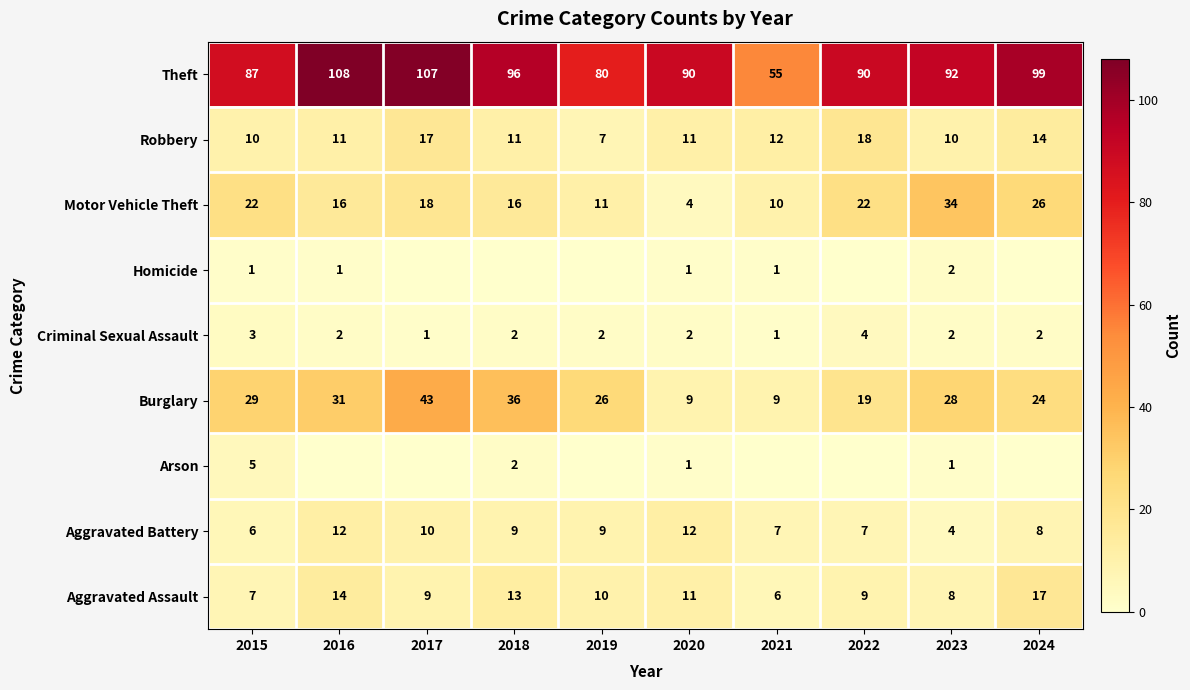

The value of Robbery at 2021 is 12. True or false?

True